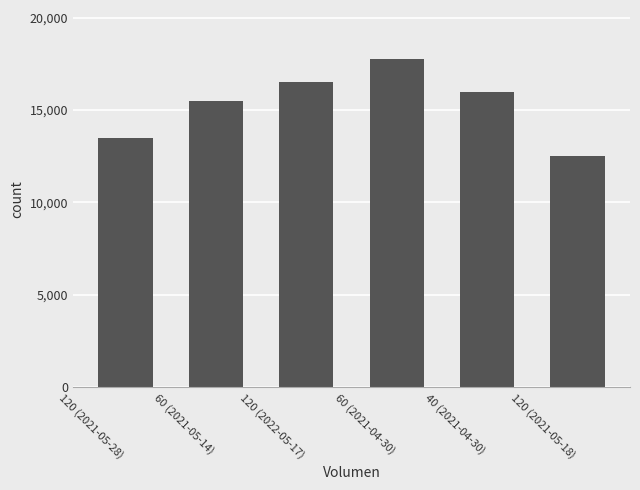

True or false: the data shows 23959 at 60 (2021-05-14).

False